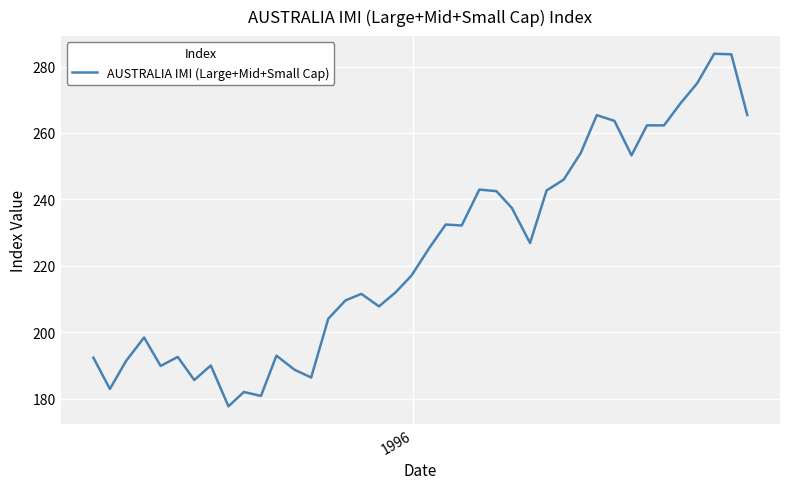

What is the smallest value displayed?

177.7